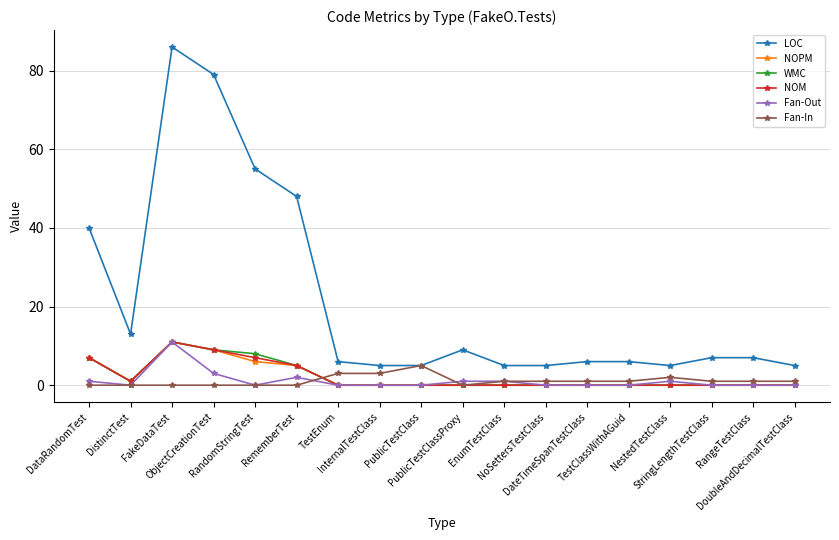

True or false: NOM and LOC cross at least once.

False